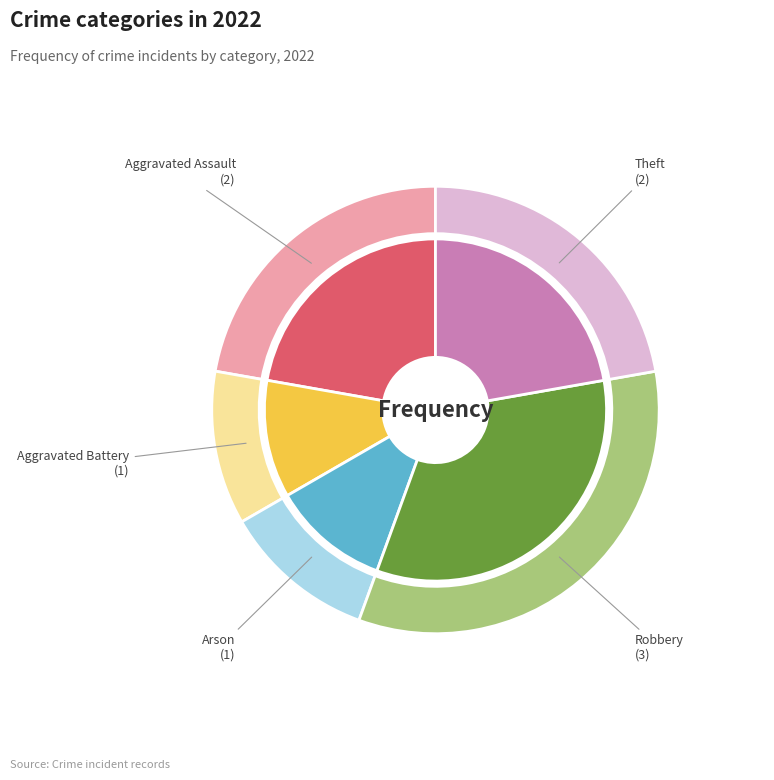

To the nearest percent, what portion does Aggravated Battery represent?

11%